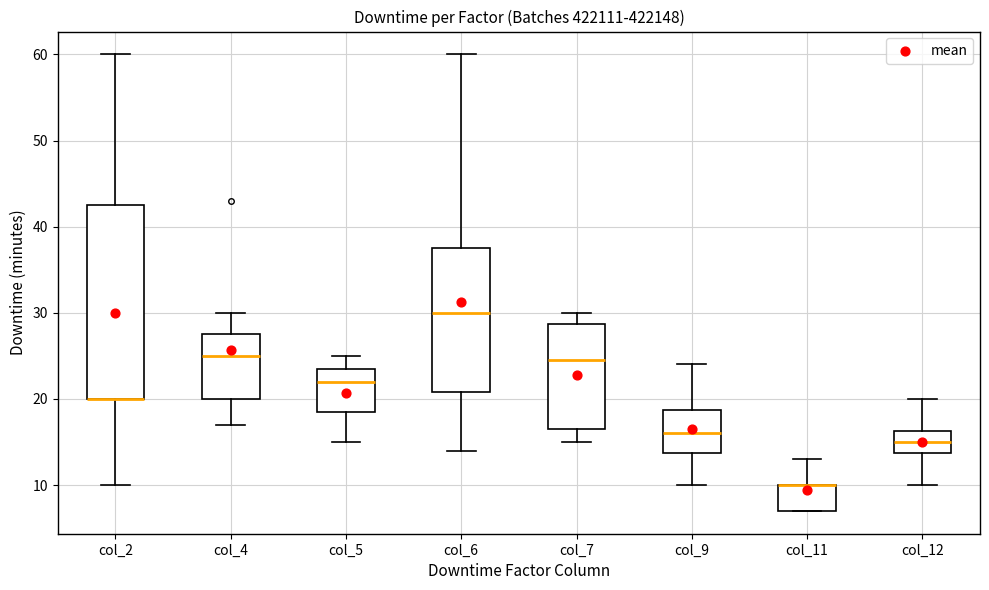

Which box is the tallest, from its lower edge to its upper edge?

col_2